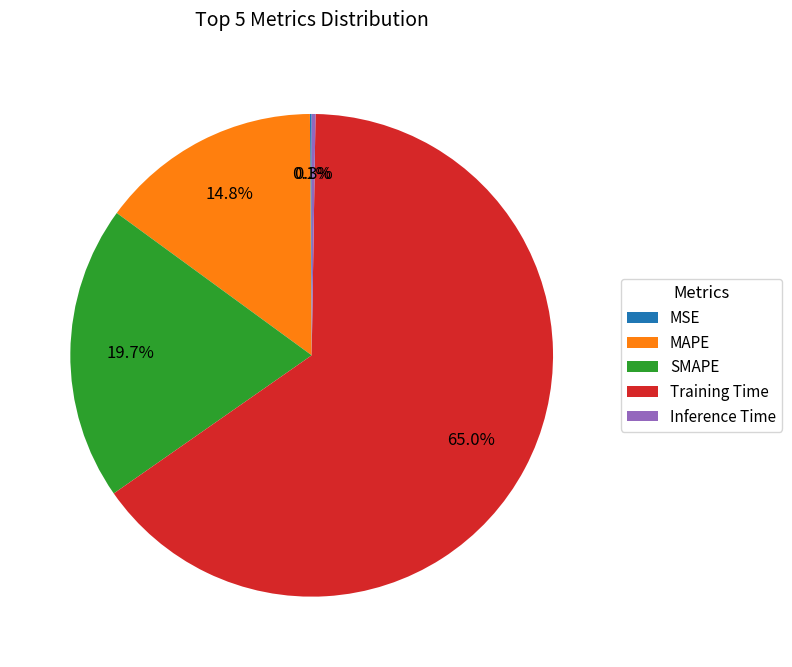

What is the total percentage of SMAPE and Training Time?

84.8%